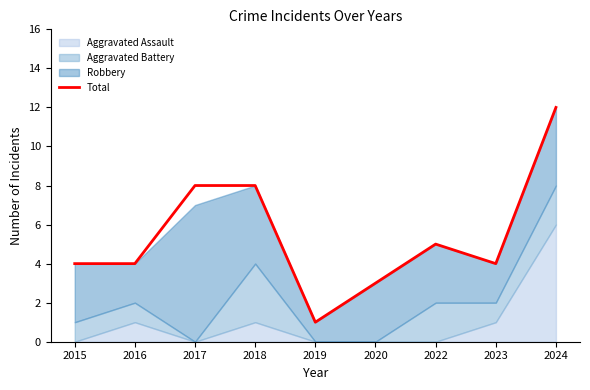

How many data points are less than 4?

2